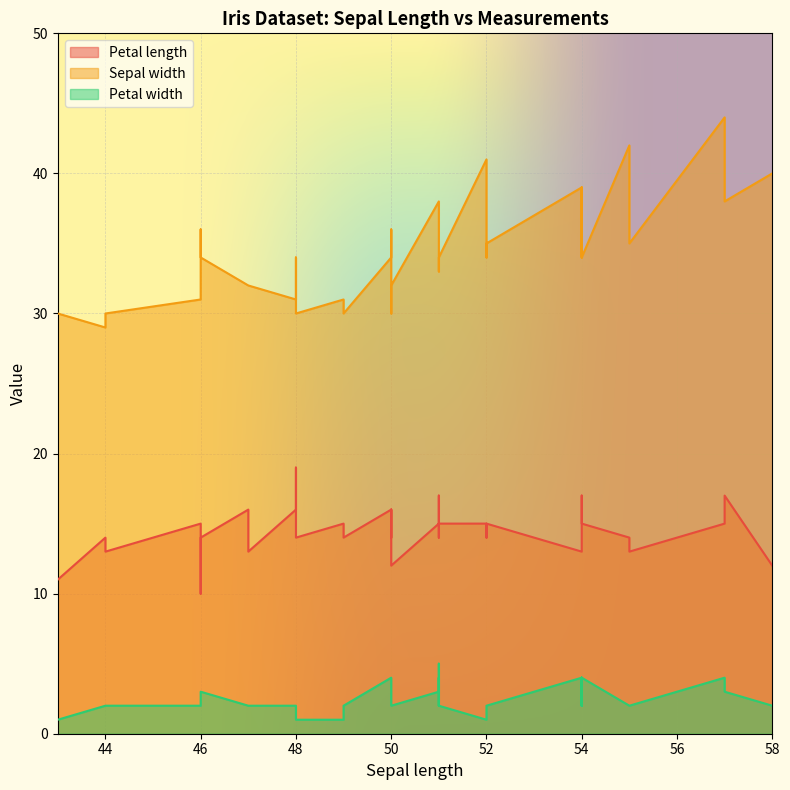

Rank the series by their maximum value, from lowest to highest.

Petal width, Petal length, Sepal width